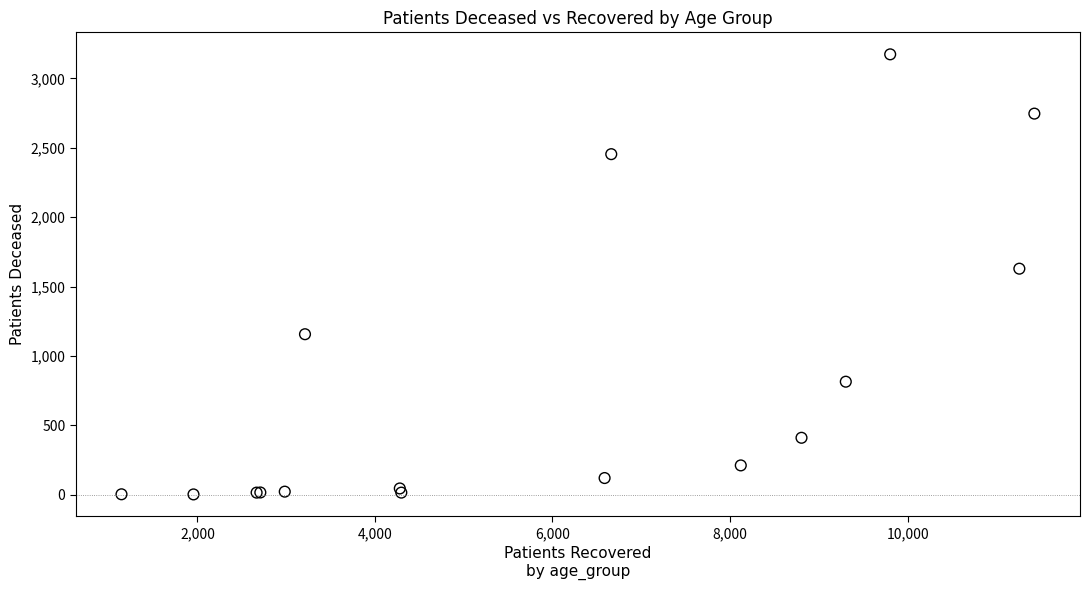

What Y value in the scatter plot is closest to 1588?

1629